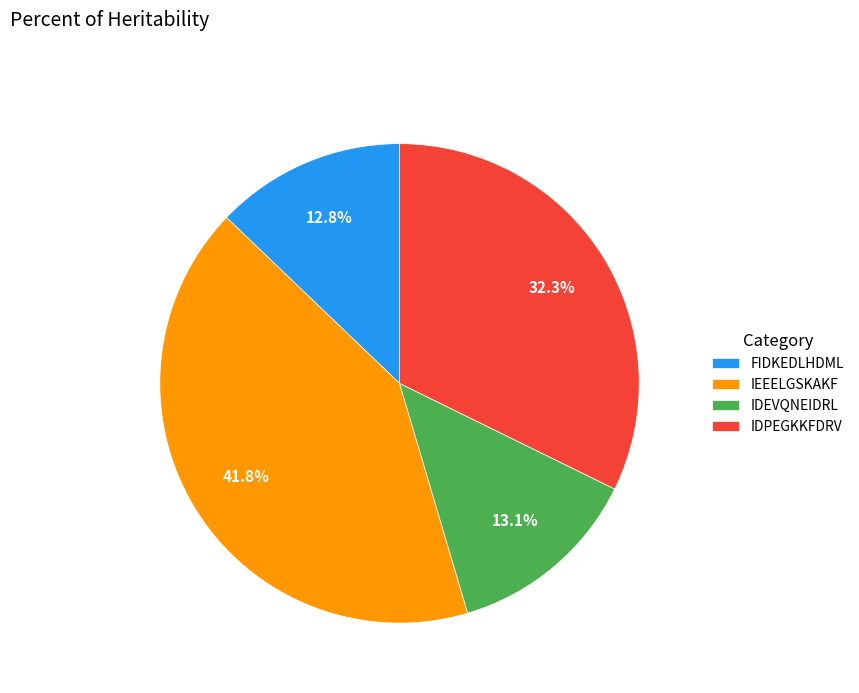

What percentage do FIDKEDLHDML and IDPEGKKFDRV together represent?

45.1%